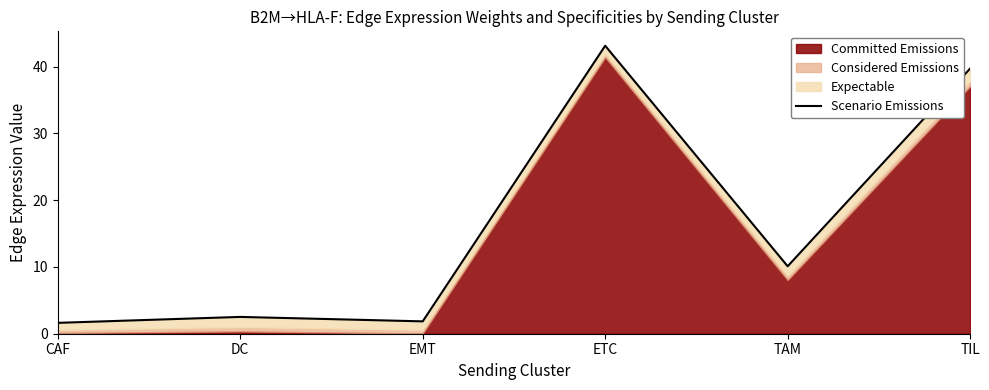

What is the smallest value displayed?

1.6